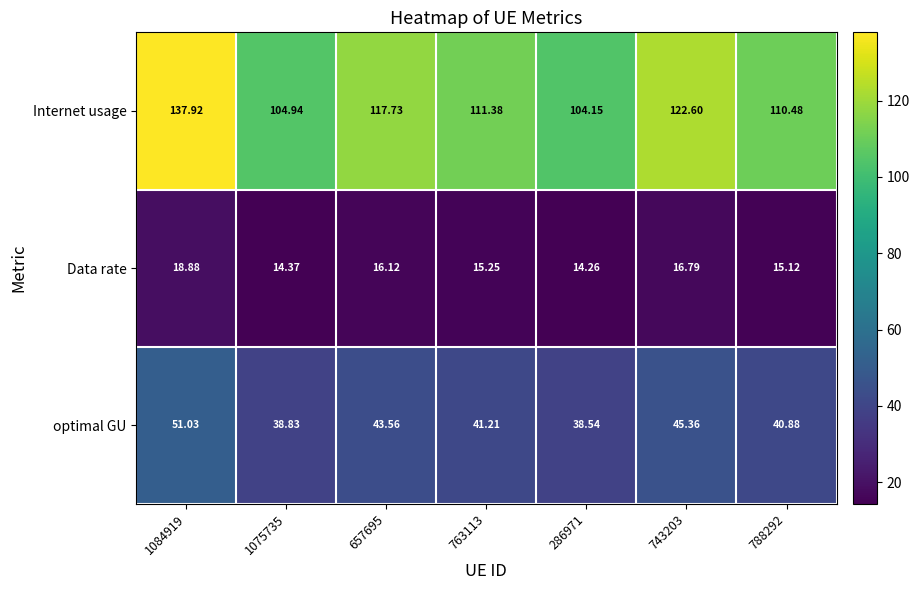

Which series changed the most between 1075735 and 763113?

Internet usage